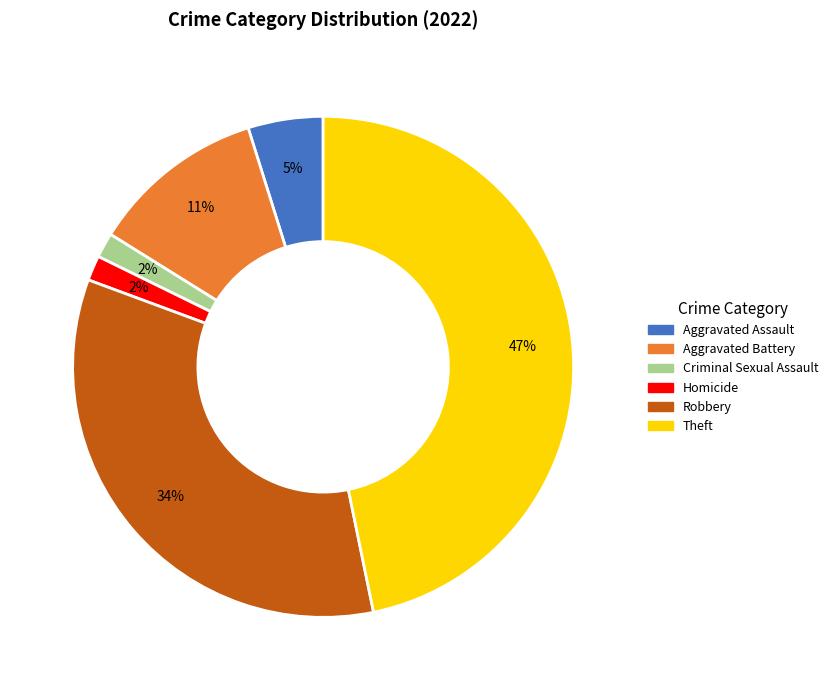

To the nearest percent, what is the difference between the largest and smallest slice percentages?

45%